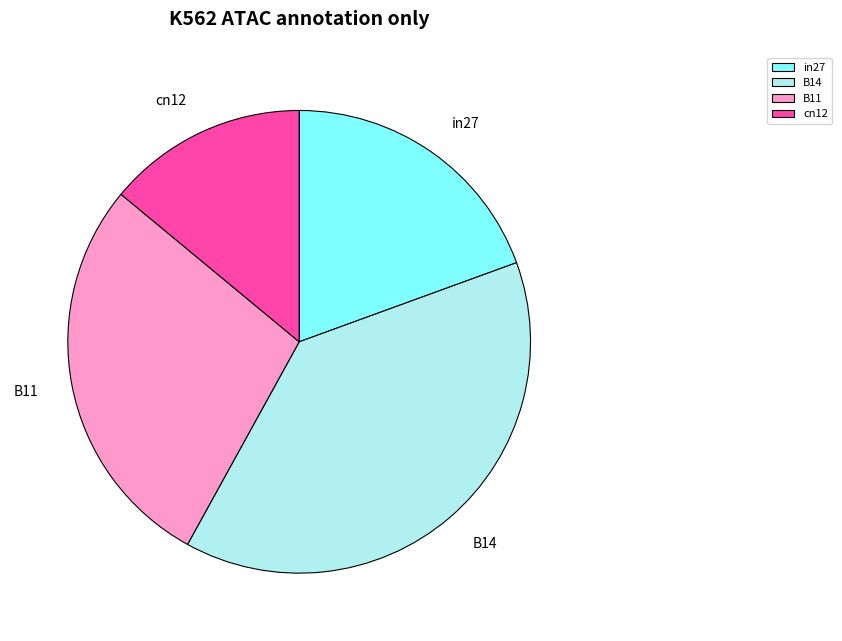

Count the number of slices in the pie.

4